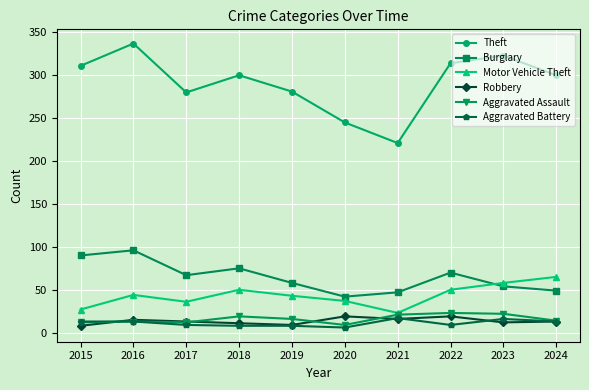

What is the value of the Burglary point at the 2nd from the left?

96